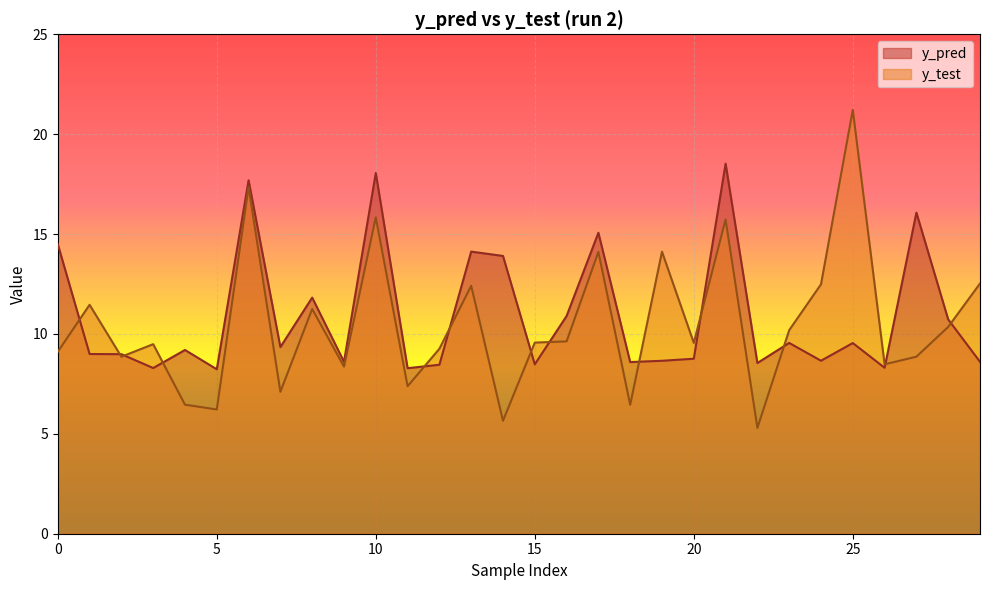

How many data points in y_pred are less than 9?

15